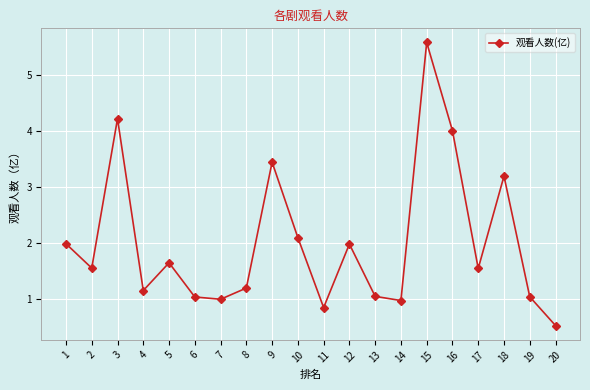

Is it true that the value at 2 is 1.6?

True